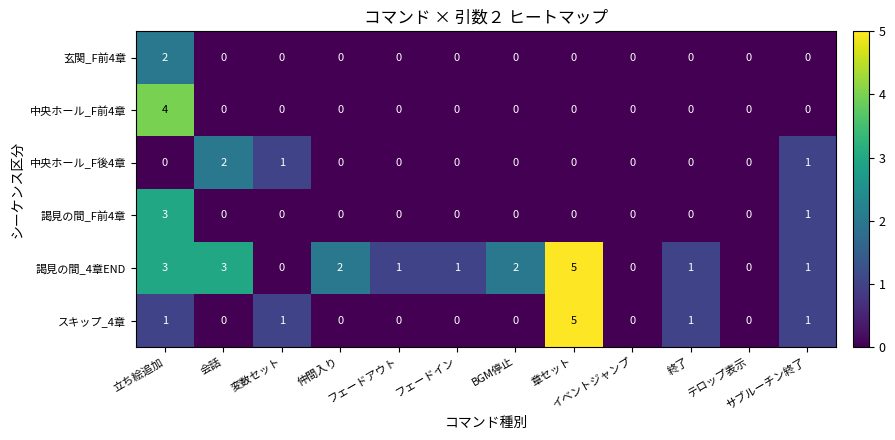

Which series has the largest total across all categories?

謁見の間_4章END